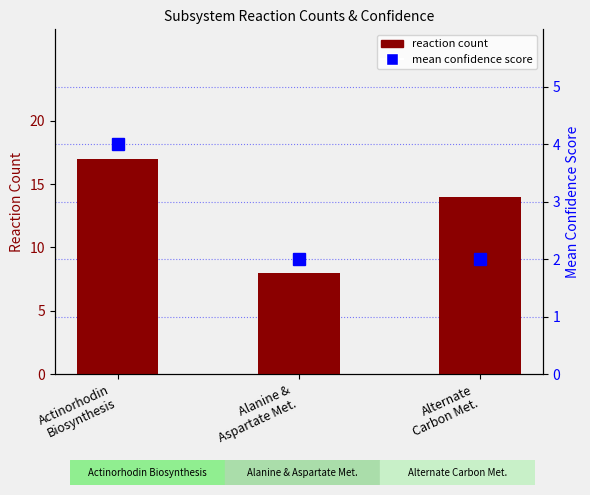

What is the value of the mean confidence score bar at the 3rd from the left?

2